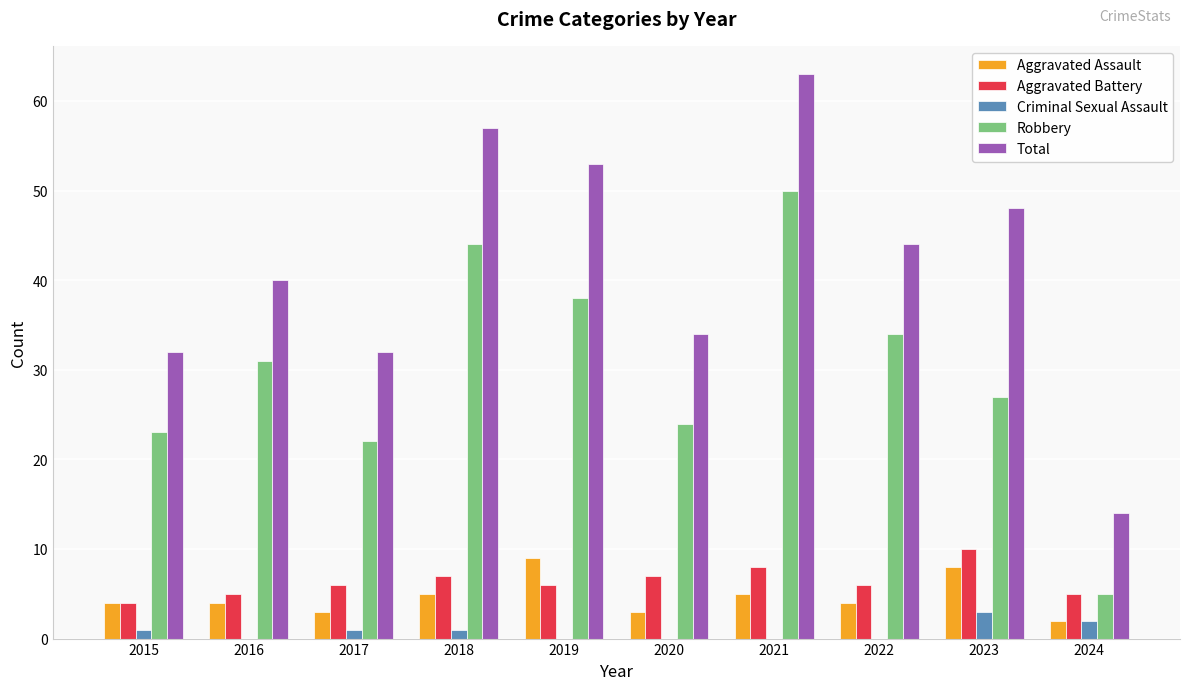

Reading left to right, transcribe all the data shown in this chart.

Aggravated Assault: 4	4	3	5	9	3	5	4	8	2
Aggravated Battery: 4	5	6	7	6	7	8	6	10	5
Criminal Sexual Assault: 1	0	1	1	0	0	0	0	3	2
Robbery: 23	31	22	44	38	24	50	34	27	5
Total: 32	40	32	57	53	34	63	44	48	14